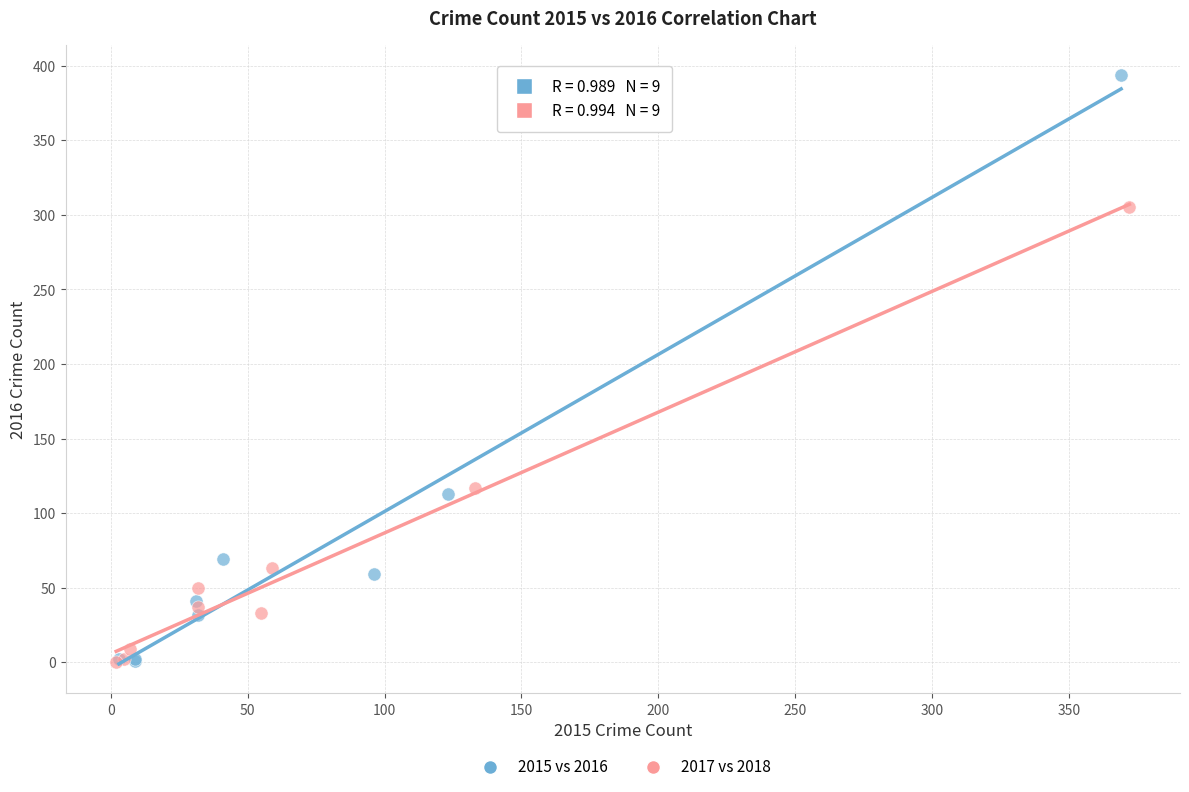

Which series contains the highest Y value?

2015 vs 2016